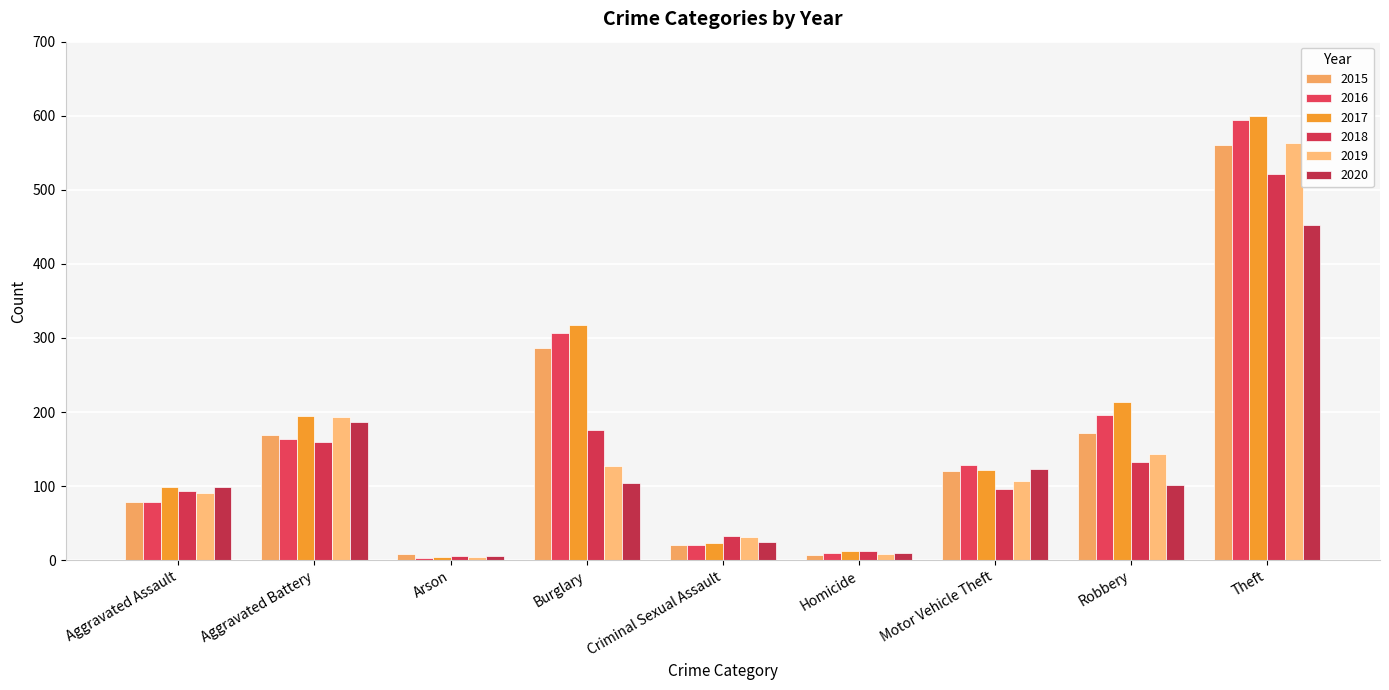

How many data points in 2020 are less than 101?

4